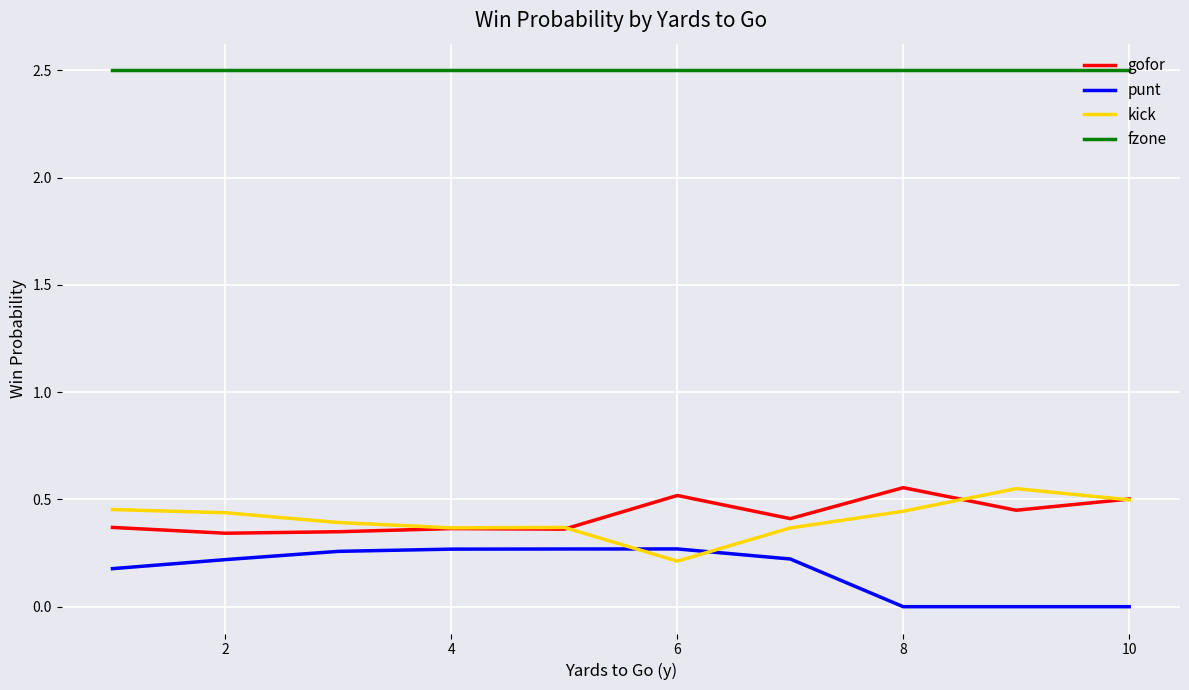

True or false: punt and fzone intersect in this chart.

False